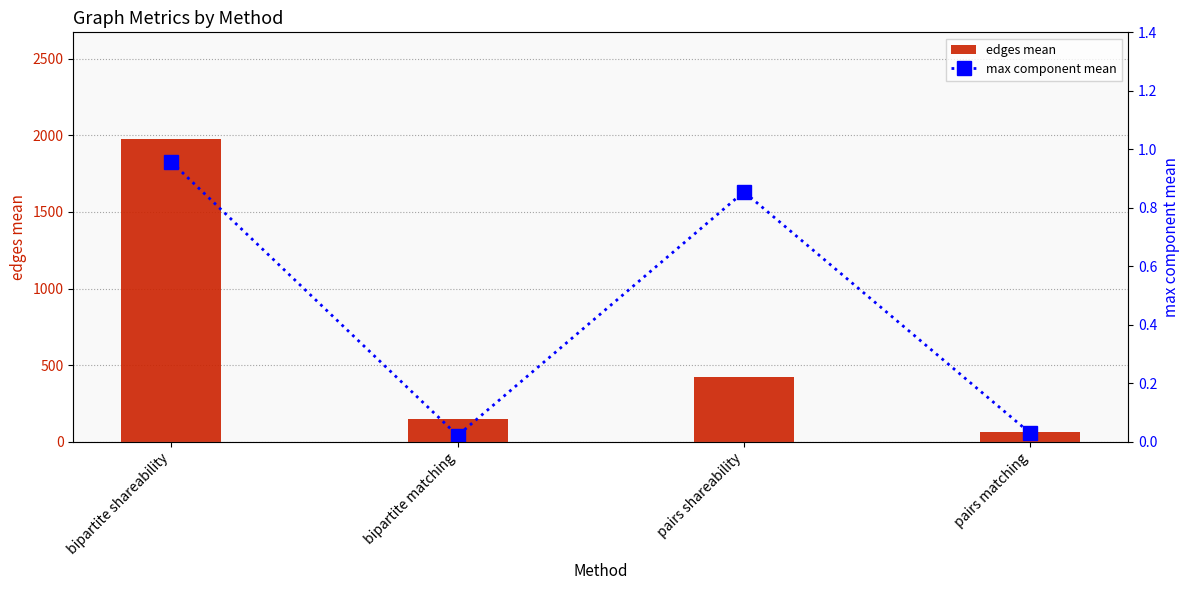

How many series are shown in this chart?

2